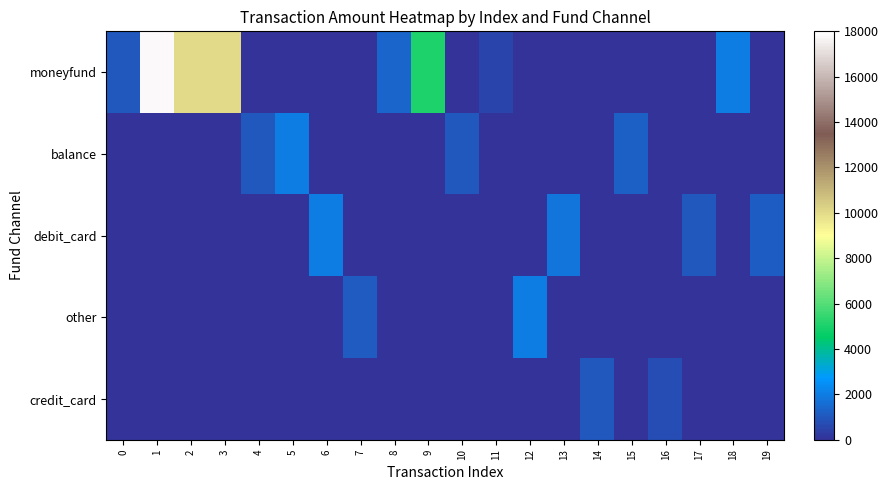

Which category has the lowest value across all series?

4